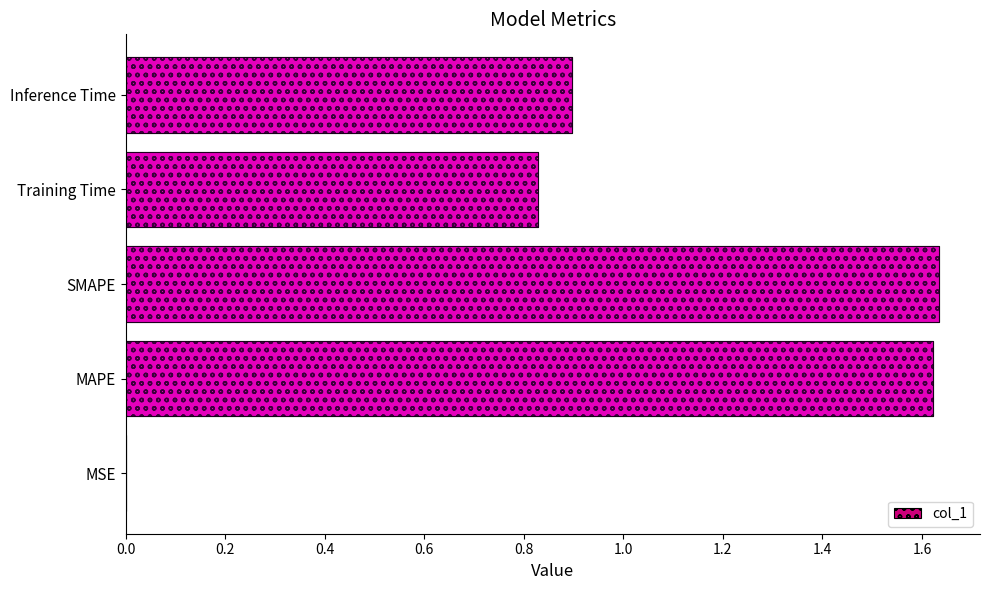

Does the chart contain any negative values?

No